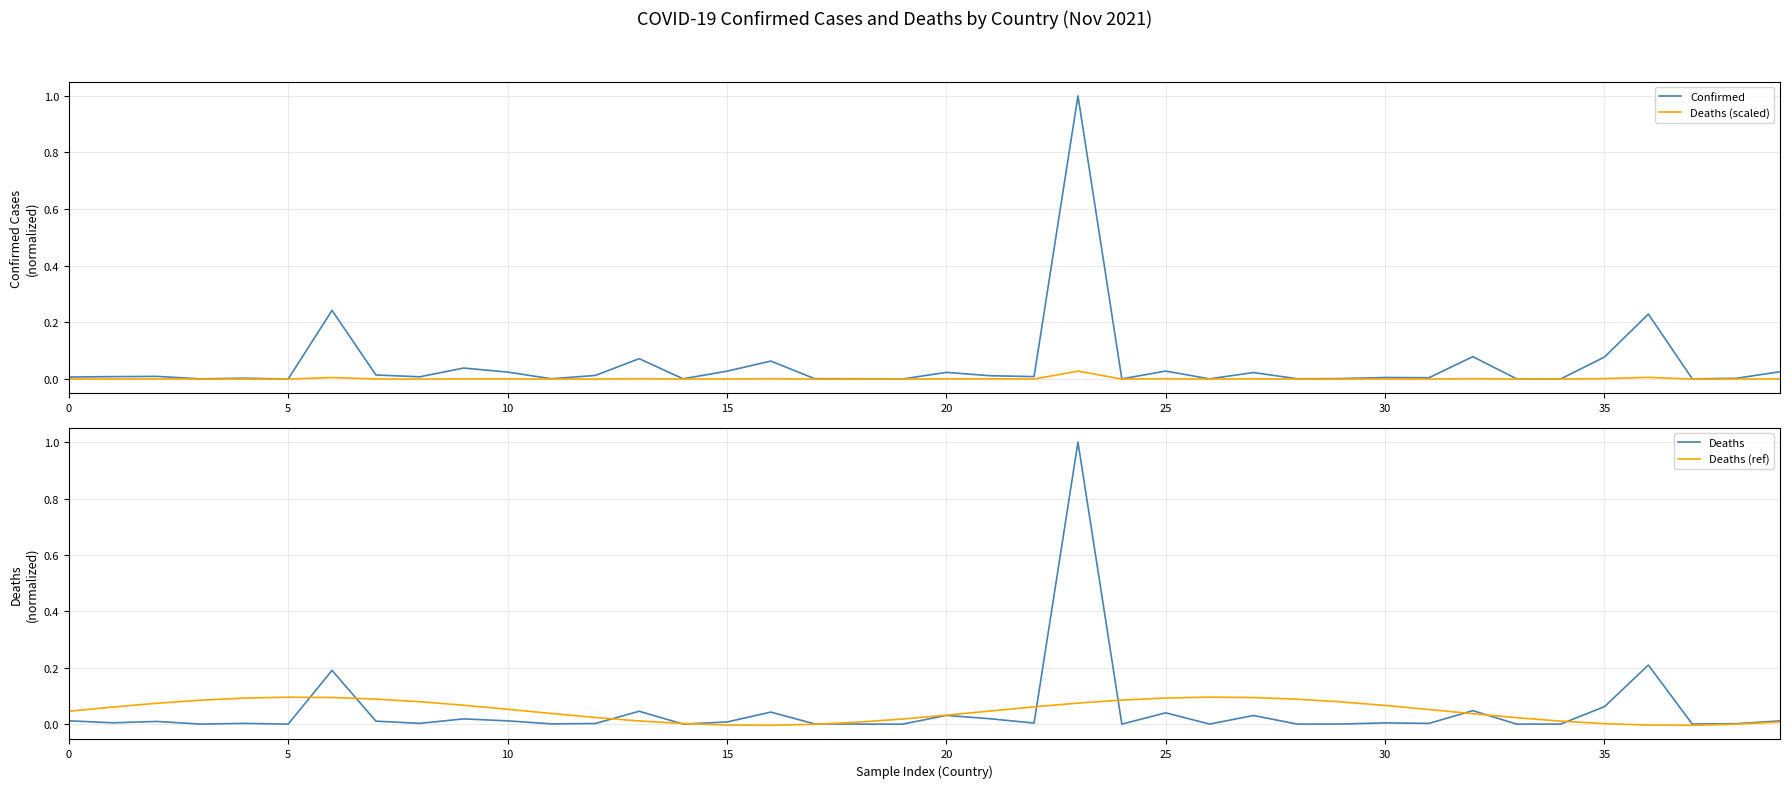

True or false: Deaths (ref) has a value of 0.0 at 30.

False